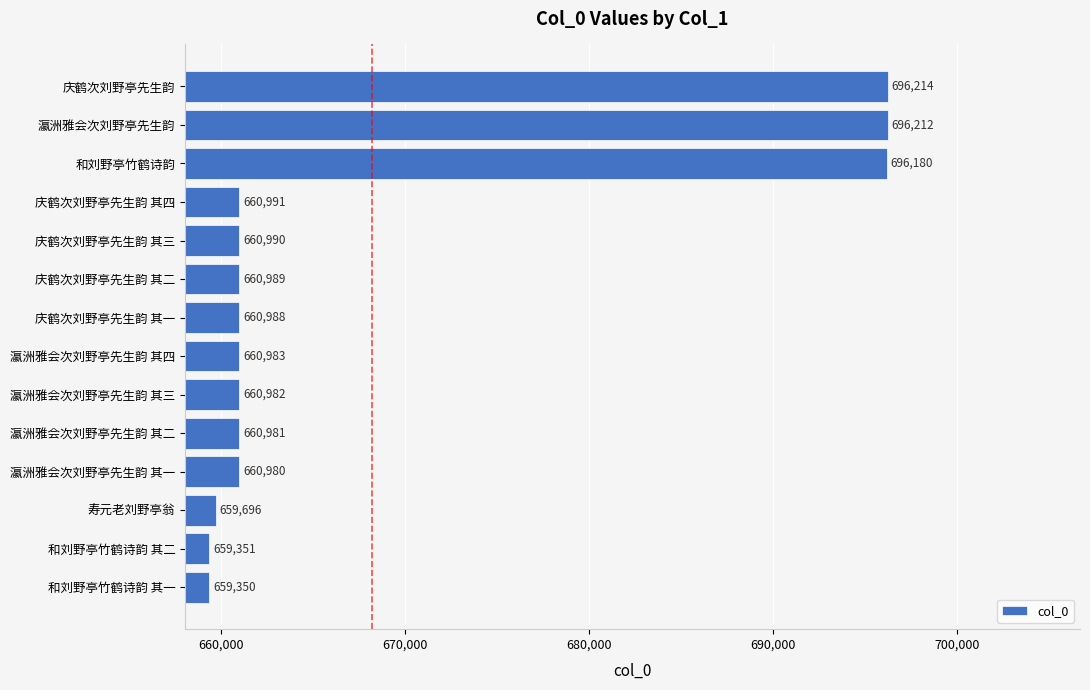

At which label is the value closest to 677782?

庆鹤次刘野亭先生韵 其四